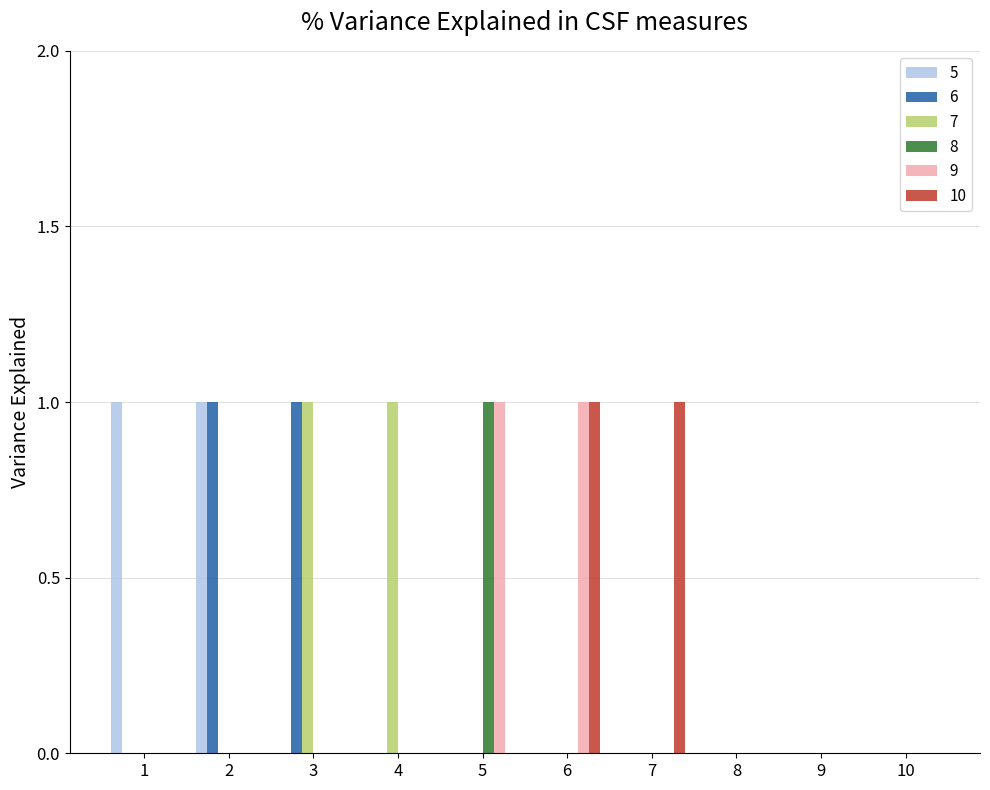

True or false: 10 has a value of 0 at 1.

True